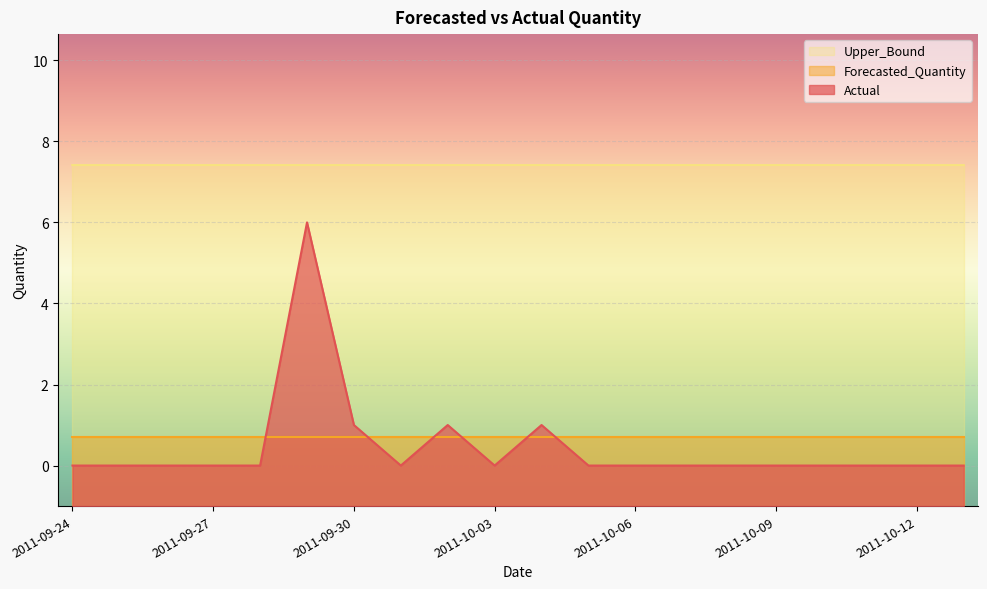

At which category does the chart reach its peak across all series?

2011-09-24